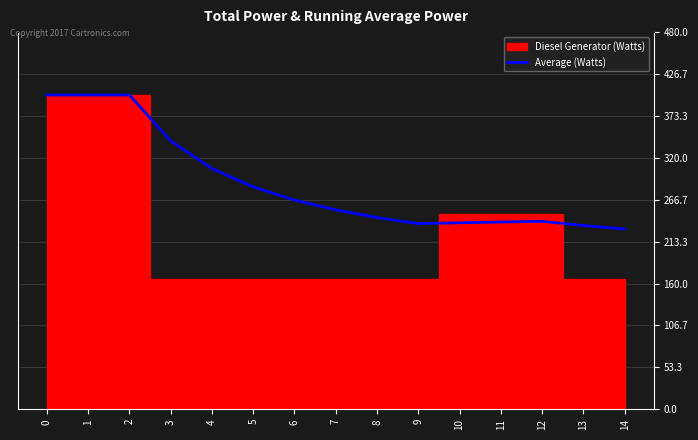

True or false: Average (Watts) has a value of 414.2 at 12.

False